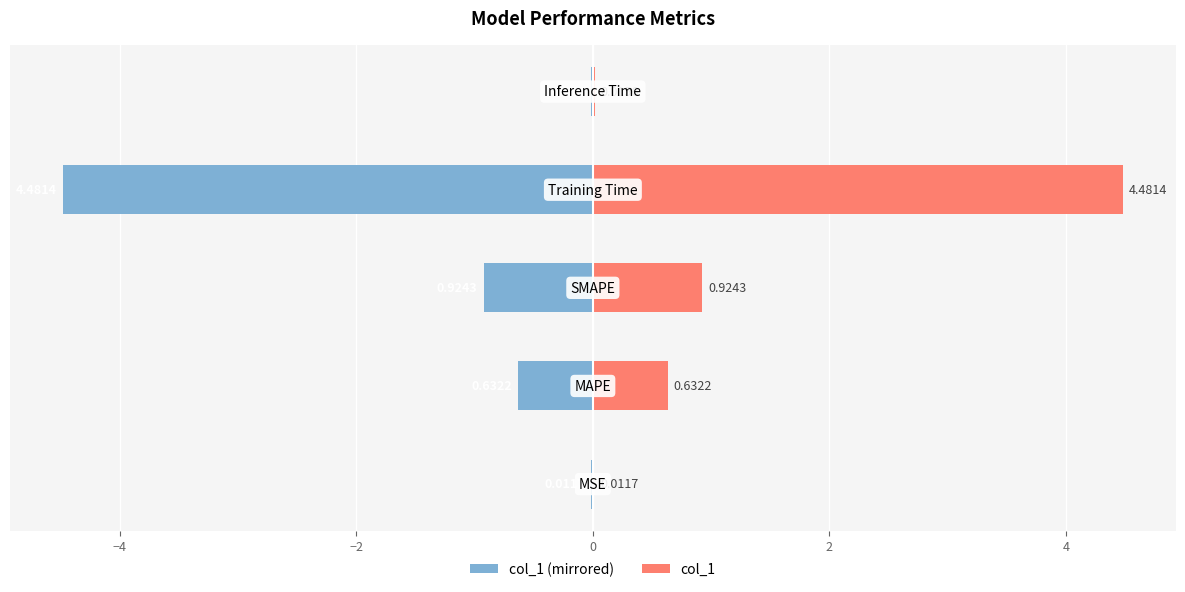

Does the chart contain stacked bars?

No